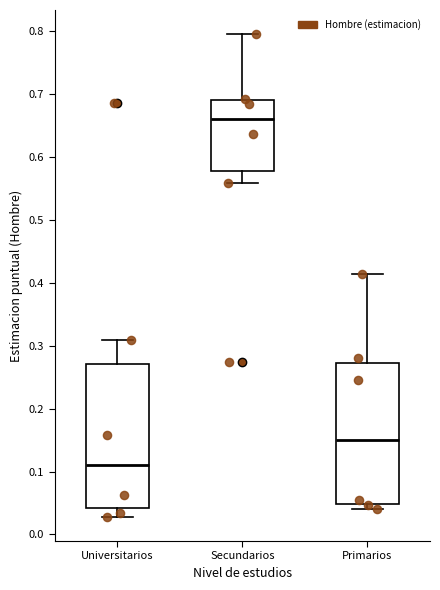

Reading left to right, transcribe this box plot: for each box, give where its median line is, the range the box spans, and where its two whiskers end, as read against the y-axis. The values are not printed on the chart, so give them approximately, as read against the axis.

Universitarios: median 0.11, box 0.04 to 0.27, whiskers 0.03 to 0.31
Secundarios: median 0.66, box 0.58 to 0.69, whiskers 0.56 to 0.80
Primarios: median 0.15, box 0.05 to 0.27, whiskers 0.04 to 0.41